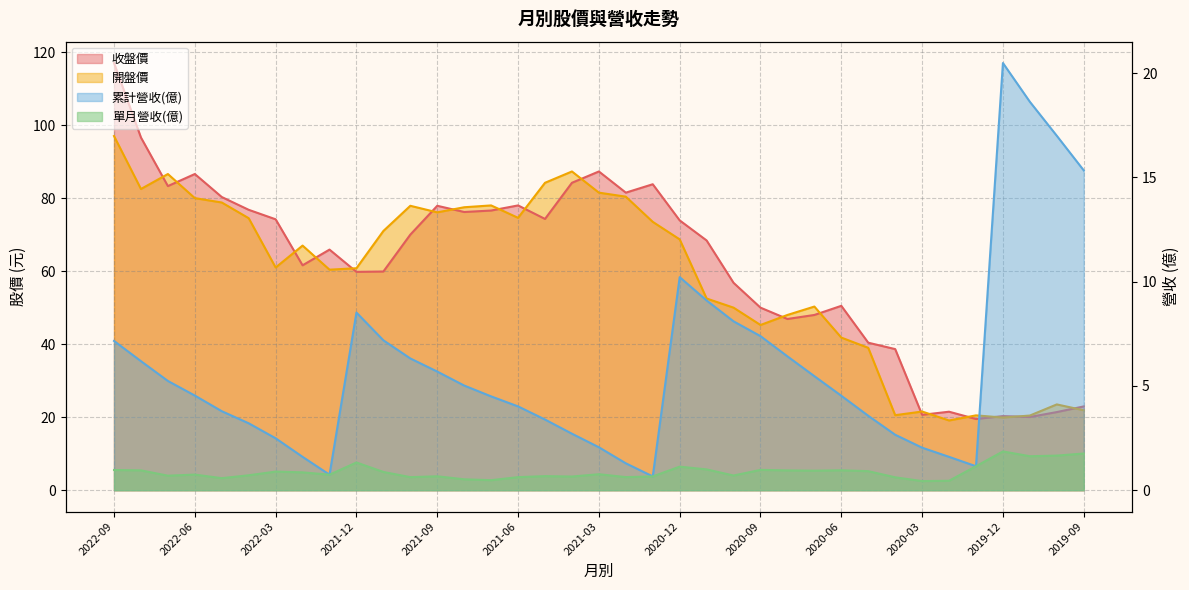

How many data points in 累計營收(億) are above 4?

22